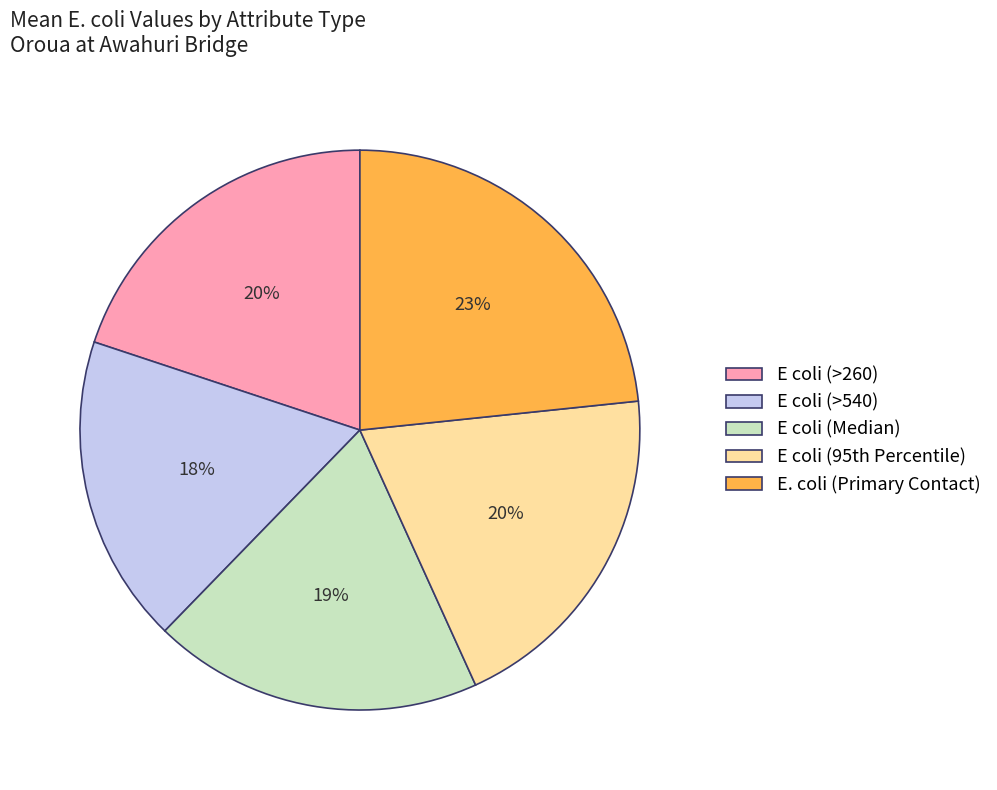

Is E coli (Median) the majority of the pie?

No